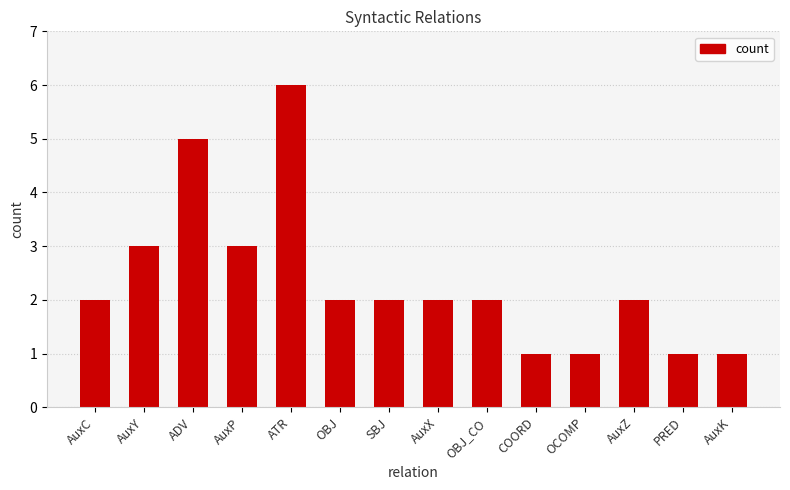

What is the ratio of the value at PRED to the value at OBJ?

0.5